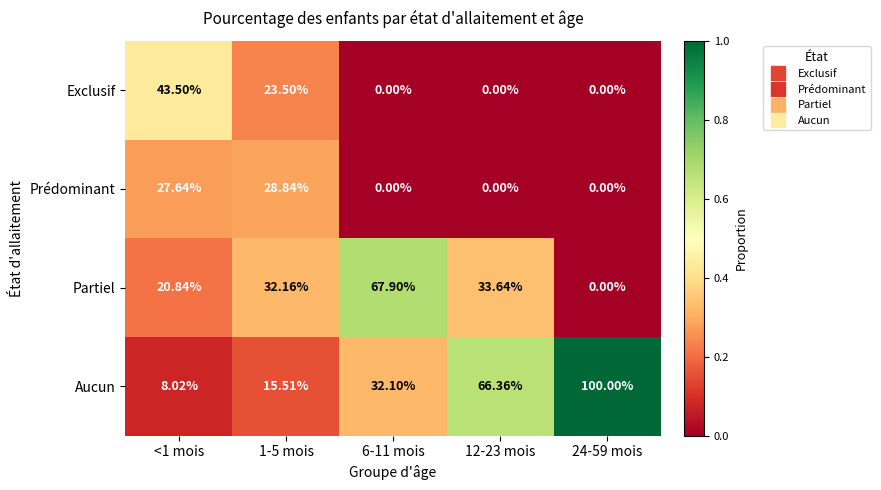

Which series has the largest range (max minus min)?

Aucun